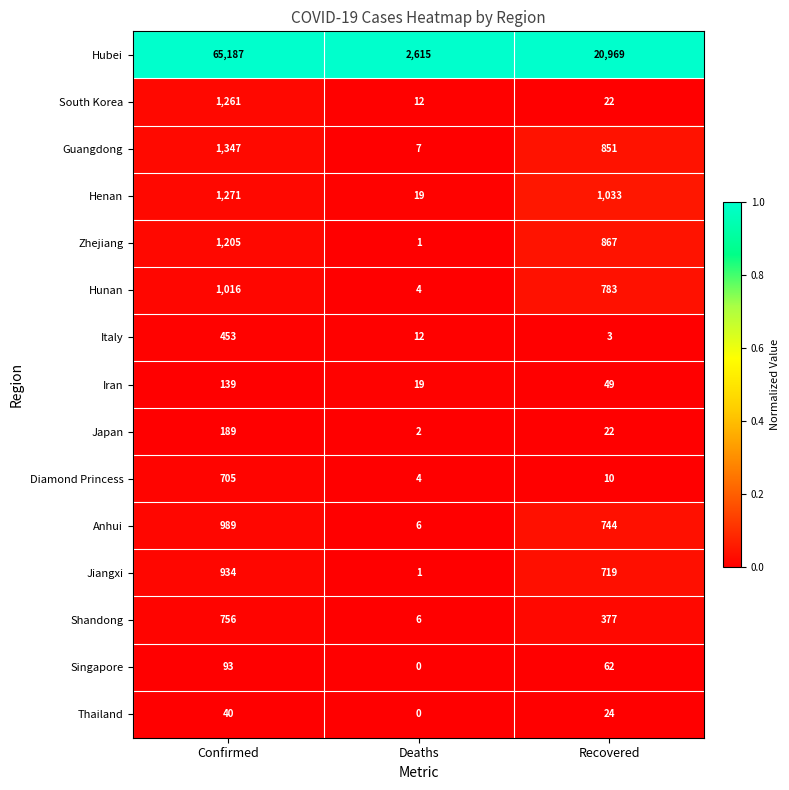

How many series are shown in this chart?

15